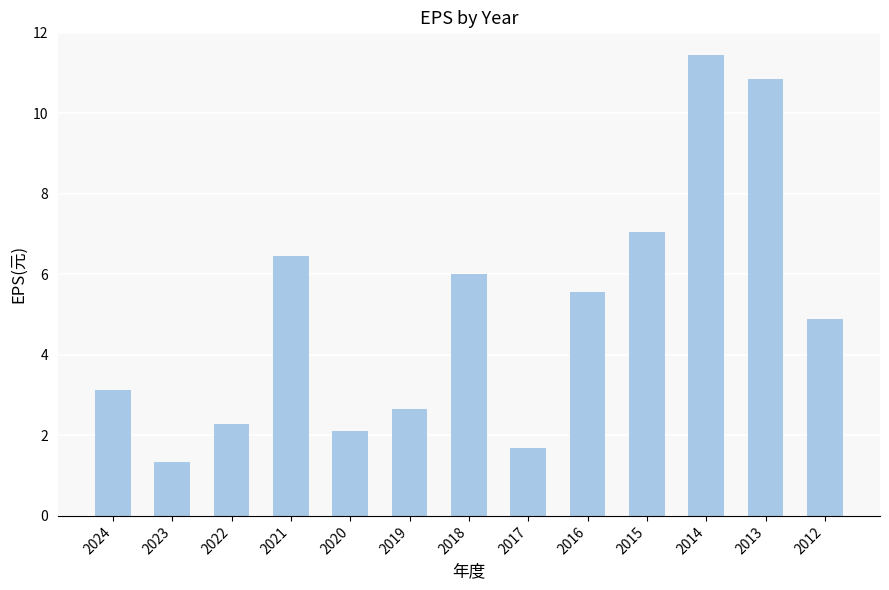

List the labels in order of value, smallest first.

2023, 2017, 2020, 2022, 2019, 2024, 2012, 2016, 2018, 2021, 2015, 2013, 2014